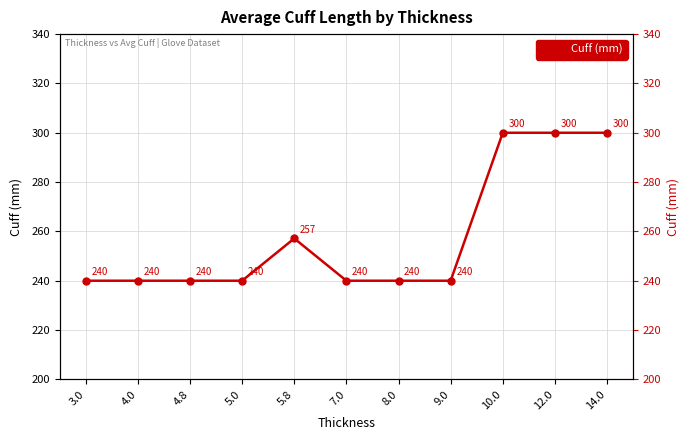

What is the value of the 7th point from the left?

240.0